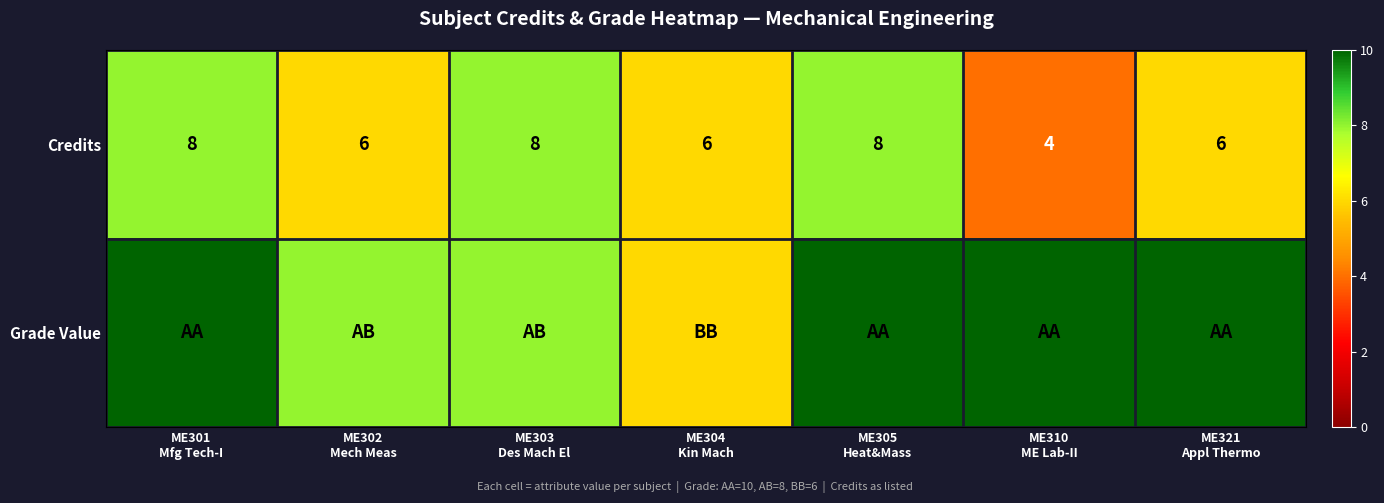

How many distinct data groups are displayed?

2